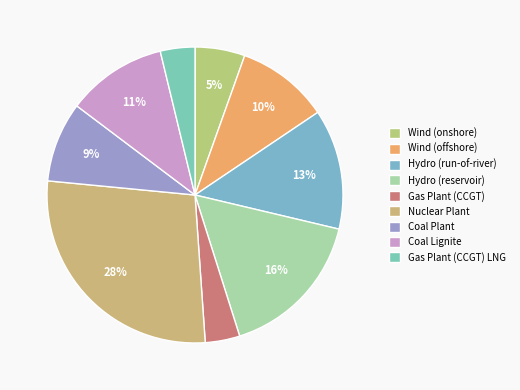

What is the change in value from Wind (onshore) to Gas Plant (CCGT)?

-341926.4